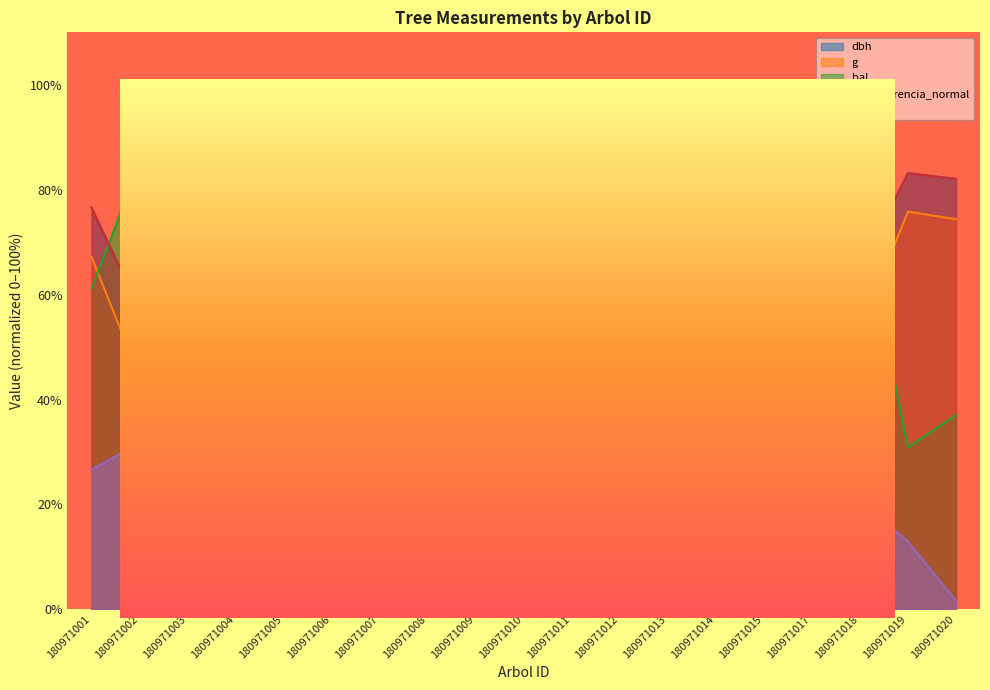

The g series shows 91.6 at 180971001. True or false?

False